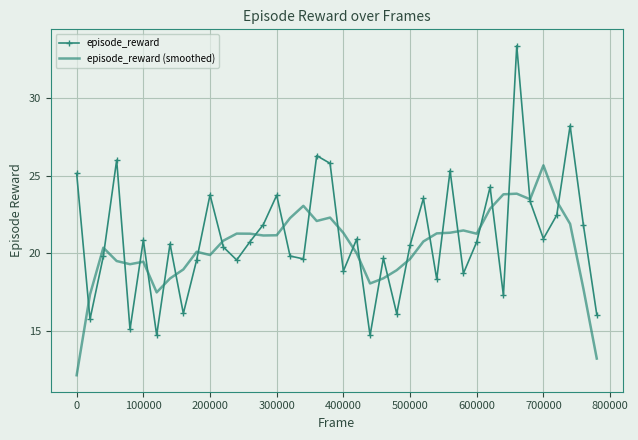

Which series has the largest range (max minus min)?

episode_reward